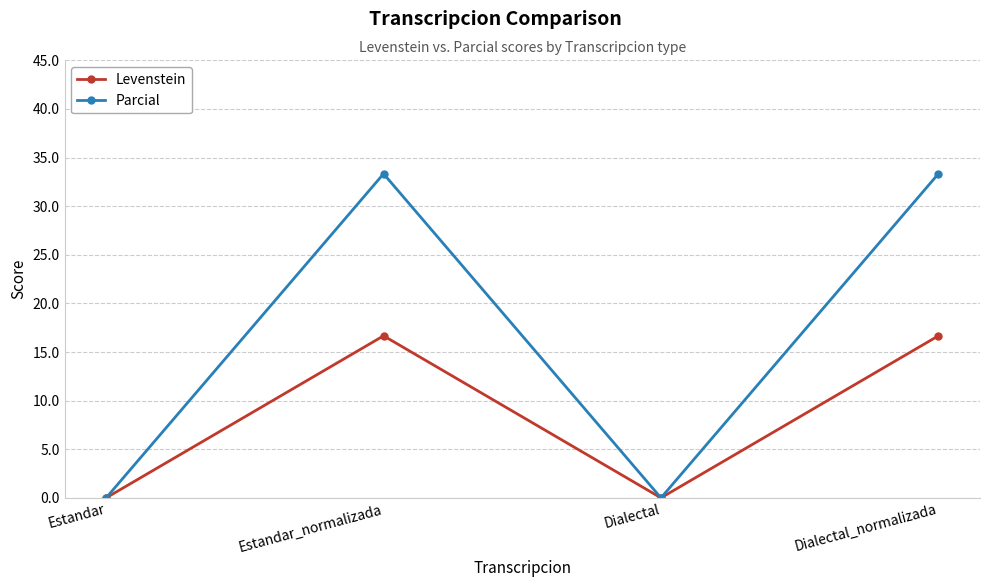

Count the number of categories in the chart.

4